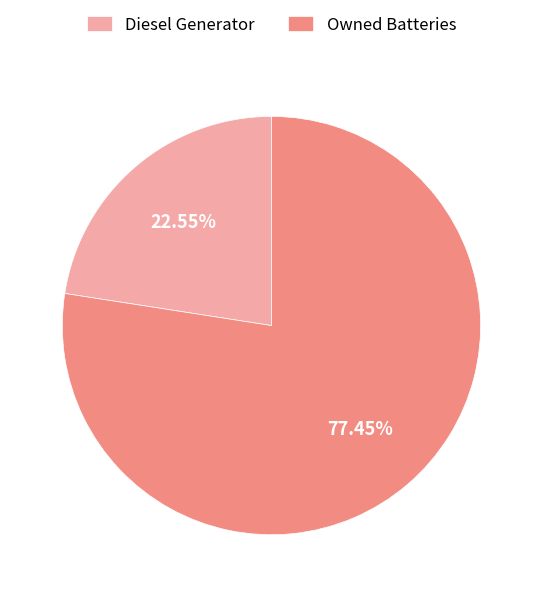

True or false: Diesel Generator accounts for 10% of the total.

False